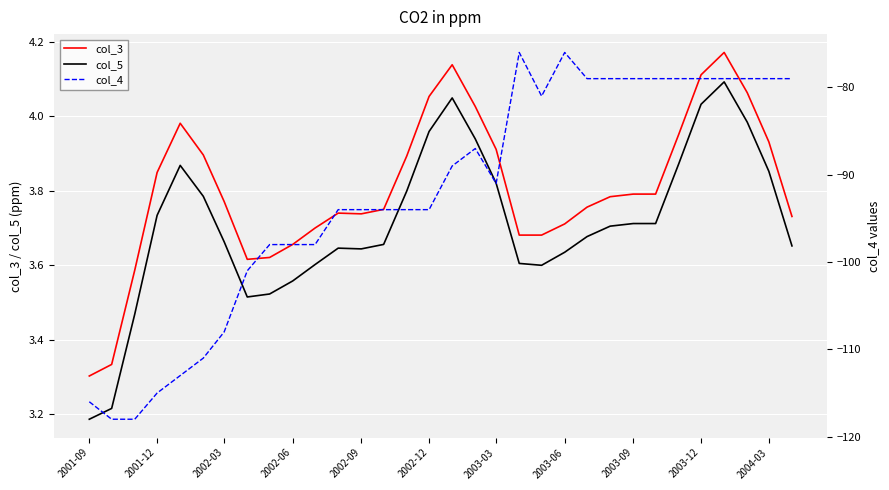

The col_5 series shows 6.6 at 2003-03. True or false?

False